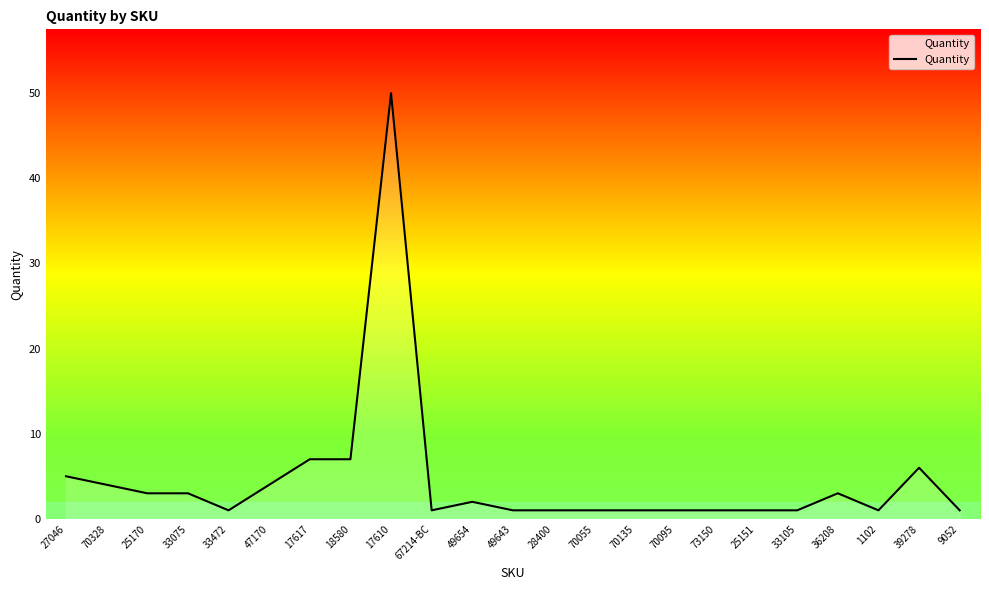

What is the smallest value displayed?

1